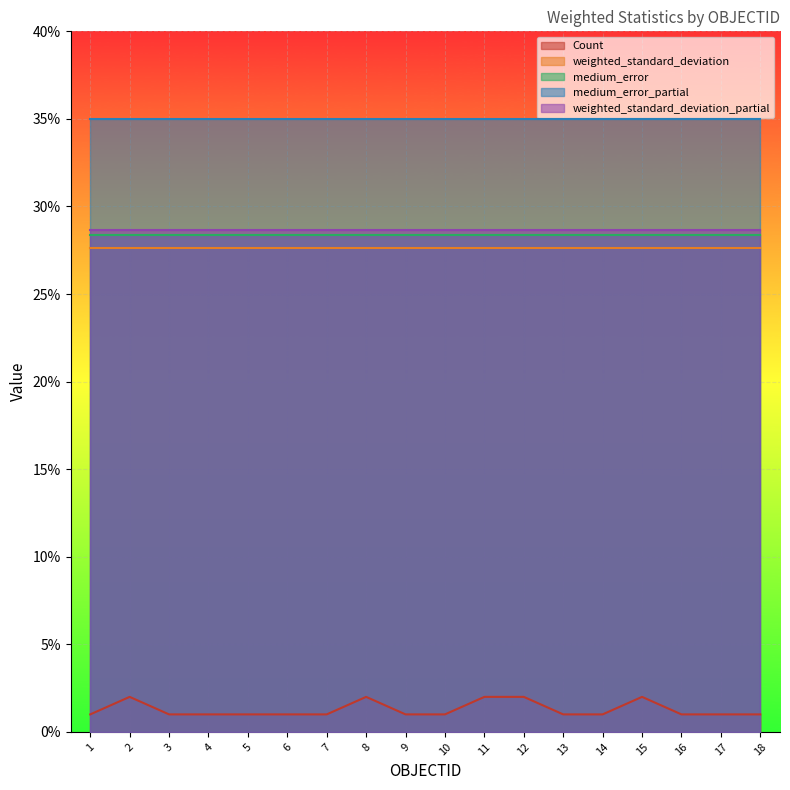

What is the highest value of the medium_error series?

28.4